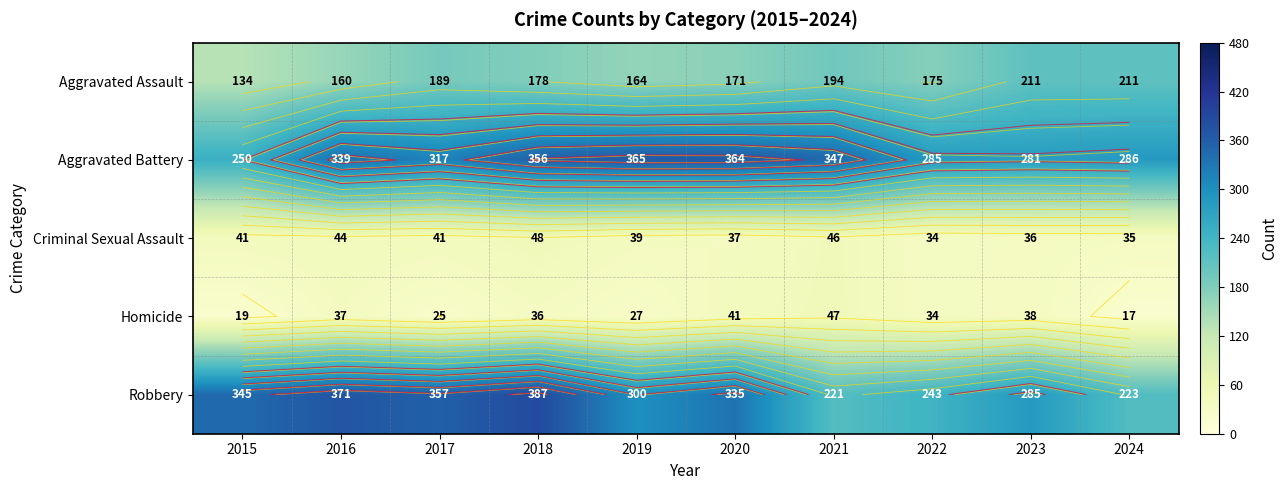

What is the highest value of the Criminal Sexual Assault series?

48